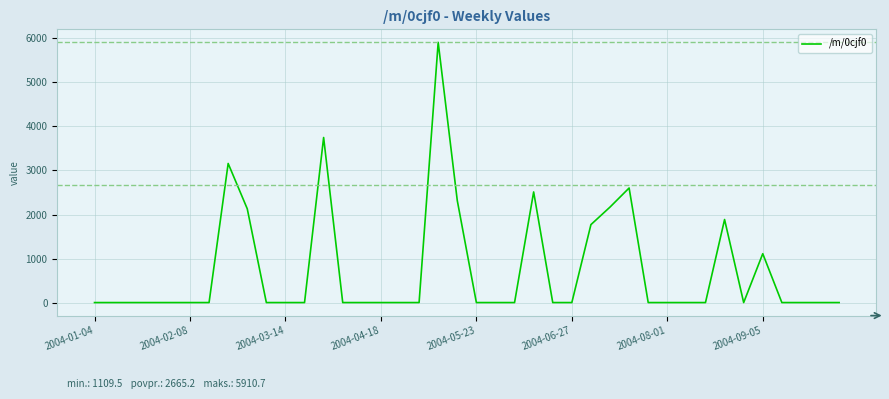

What is the difference between the maximum and minimum values?

5910.7